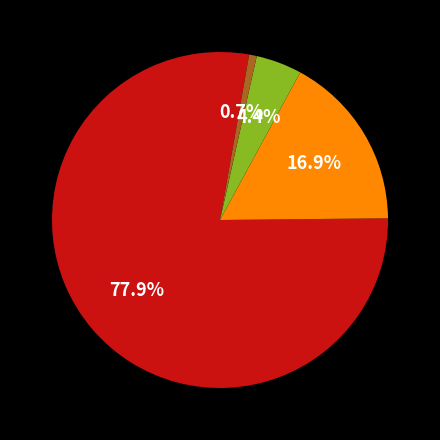

Is there a majority slice in this chart?

Yes